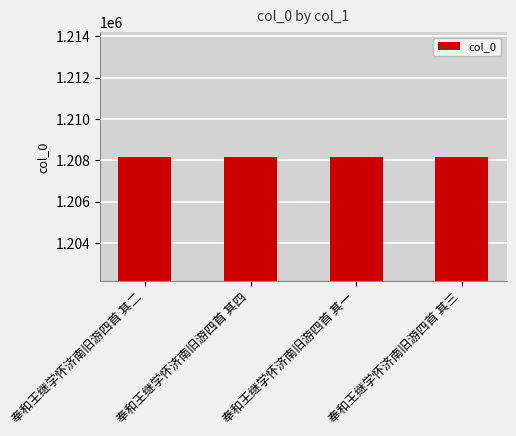

What is the label of the 4th bar from the left?

奉和王继学怀济南旧游四首 其三